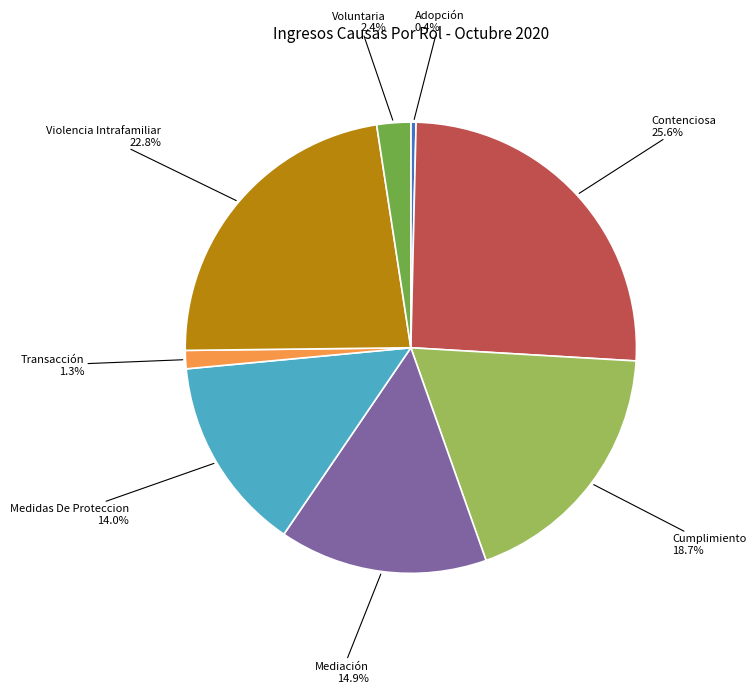

Does any single category account for the majority?

No